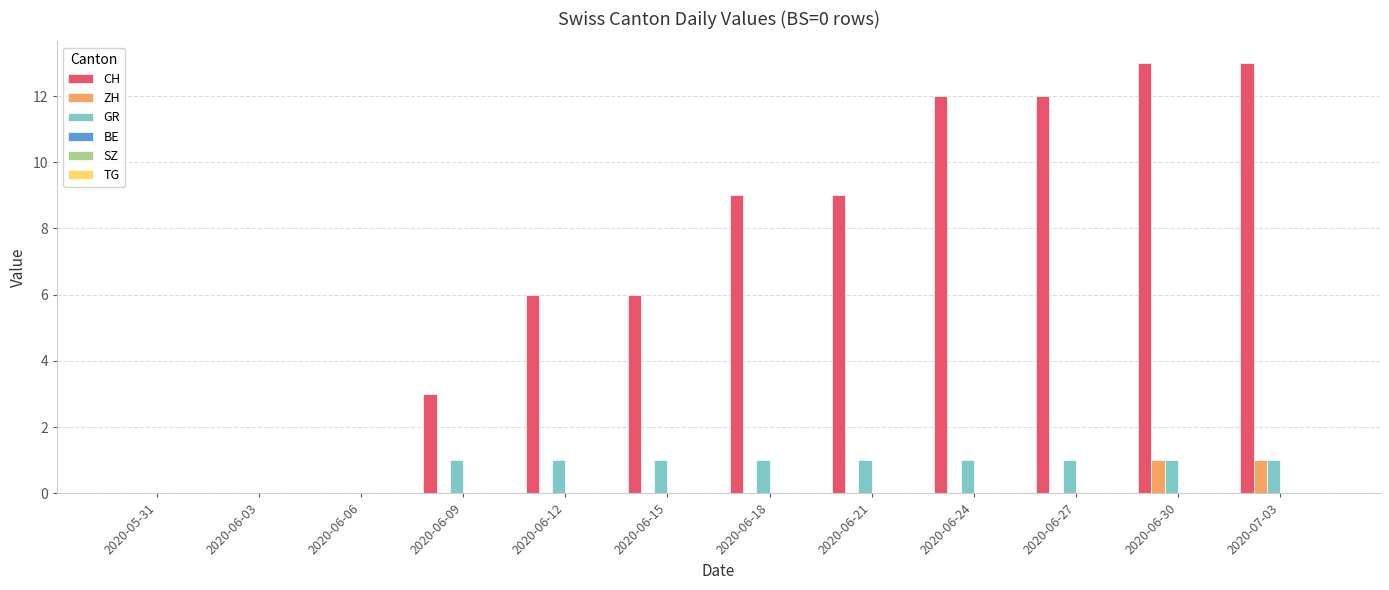

What is the maximum value shown in the chart?

13